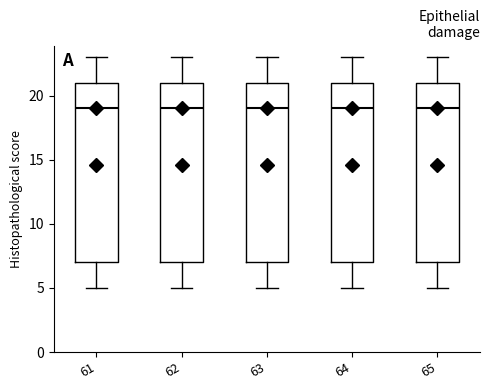

Reading left to right, transcribe this box plot: for each box, give where its median line is, the range the box spans, and where its two whiskers end, as read against the y-axis. The values are not printed on the chart, so give them approximately, as read against the axis.

61: median 19, box 7 to 21, whiskers 5 to 23
62: median 19, box 7 to 21, whiskers 5 to 23
63: median 19, box 7 to 21, whiskers 5 to 23
64: median 19, box 7 to 21, whiskers 5 to 23
65: median 19, box 7 to 21, whiskers 5 to 23